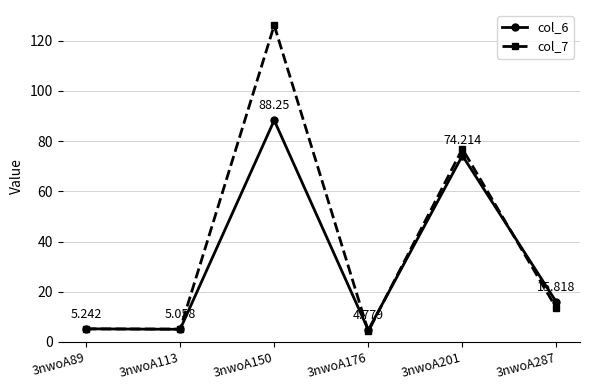

What are all the series names shown in the legend?

col_6, col_7